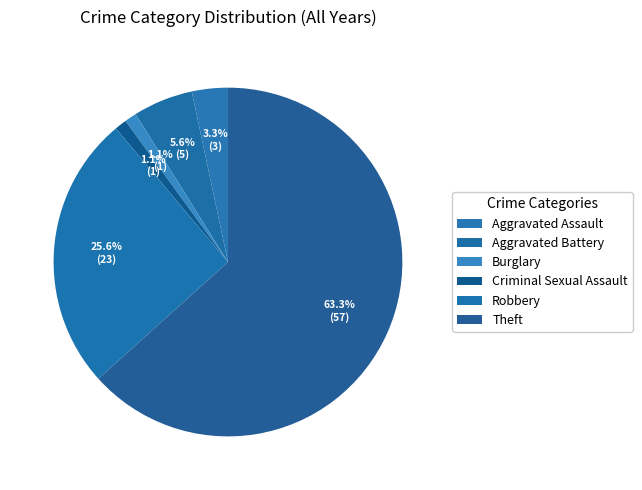

Combined, do Criminal Sexual Assault and Burglary account for over 50%?

No